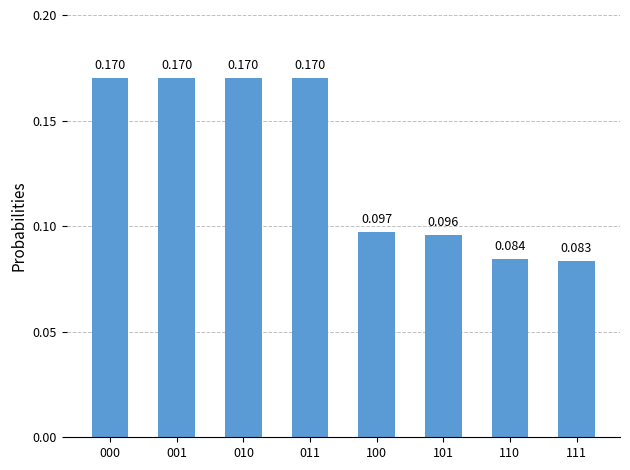

The value at 011 is 0.2. True or false?

True